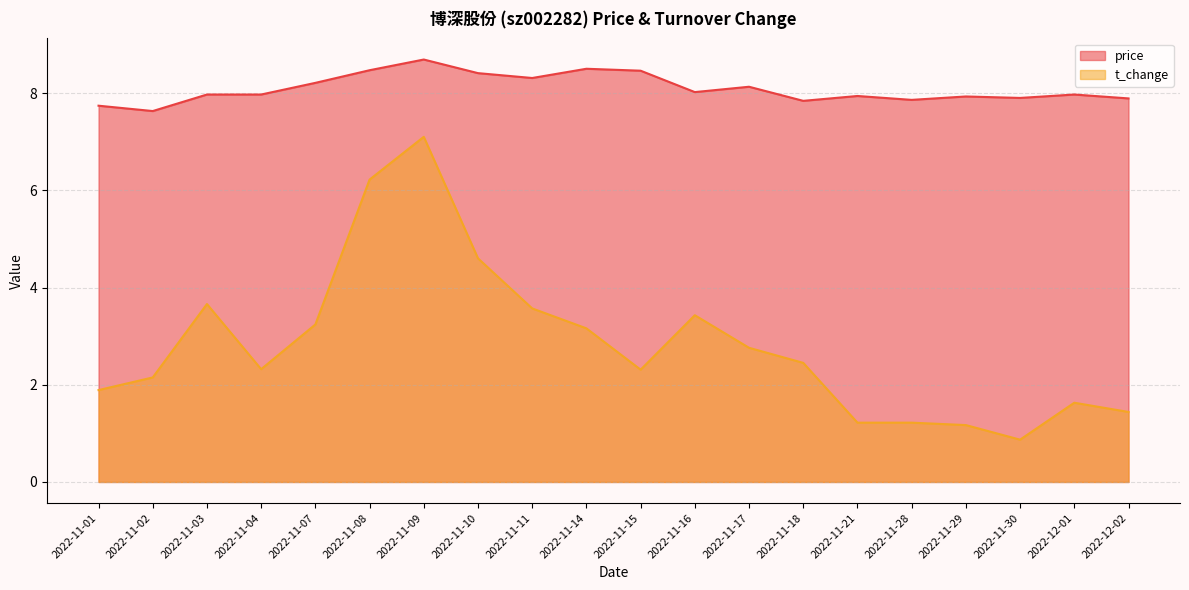

True or false: t_change has more than 0 interior local peaks.

True